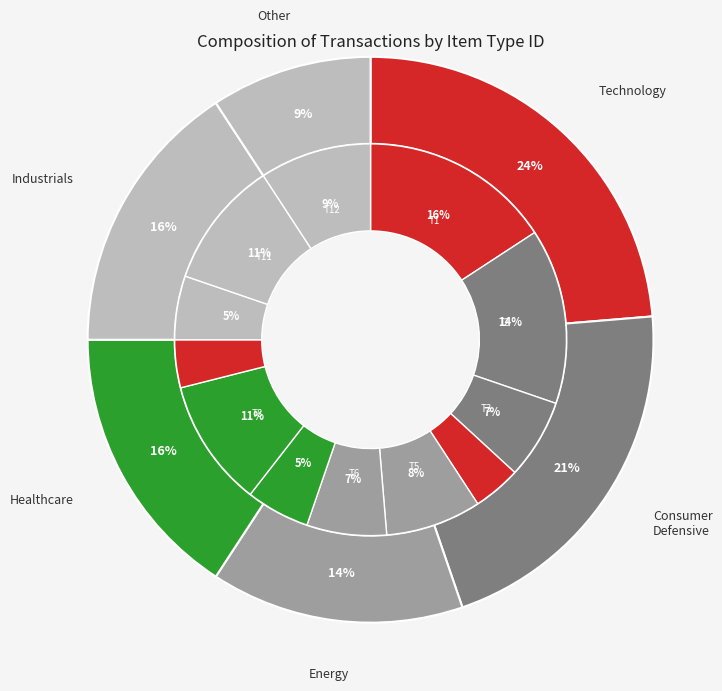

Does any single category account for the majority?

No